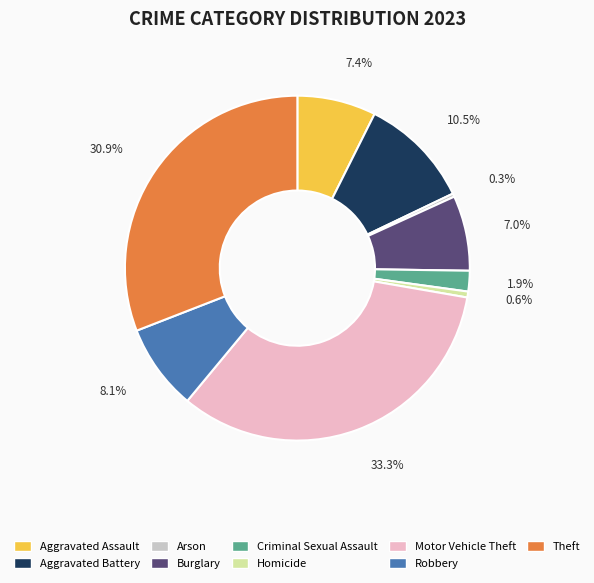

Between Aggravated Battery and Criminal Sexual Assault, which is larger?

Aggravated Battery